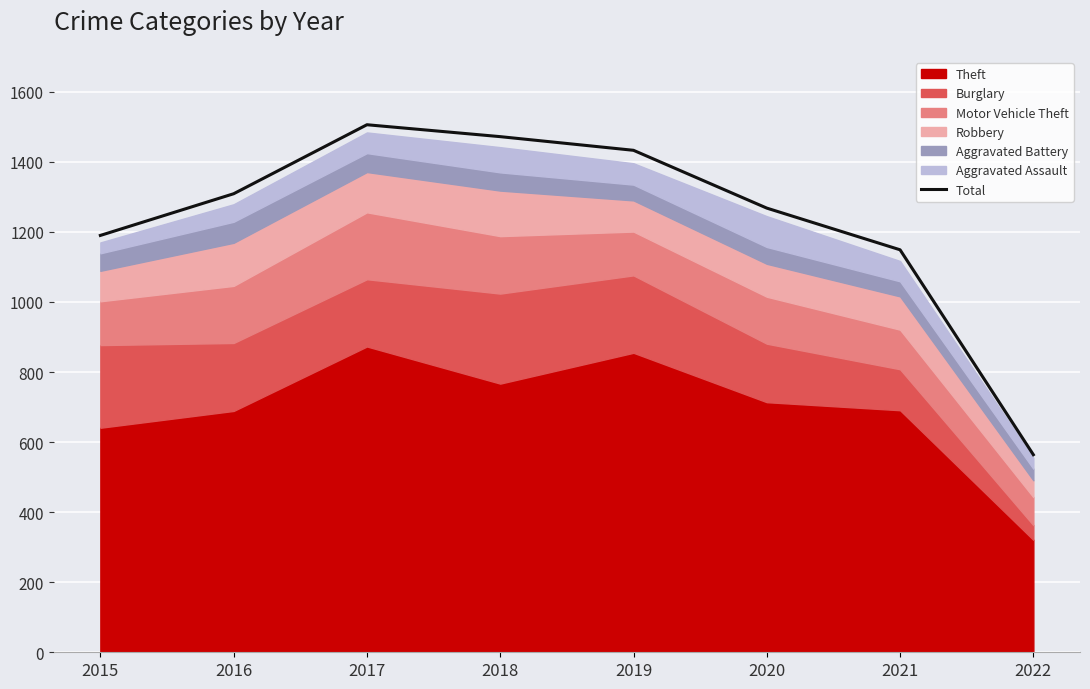

List the labels in order of value, largest first.

2017, 2018, 2019, 2016, 2020, 2015, 2021, 2022